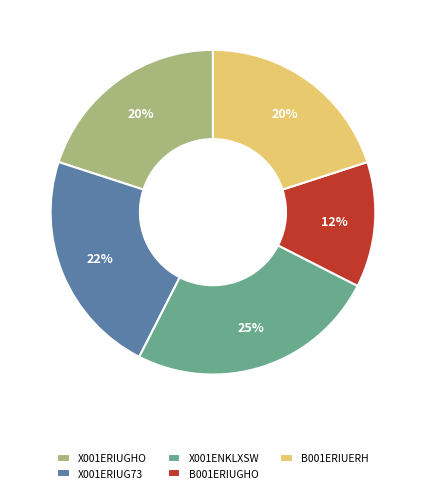

The X001ENKLXSW slice represents 36% of the pie. True or false?

False